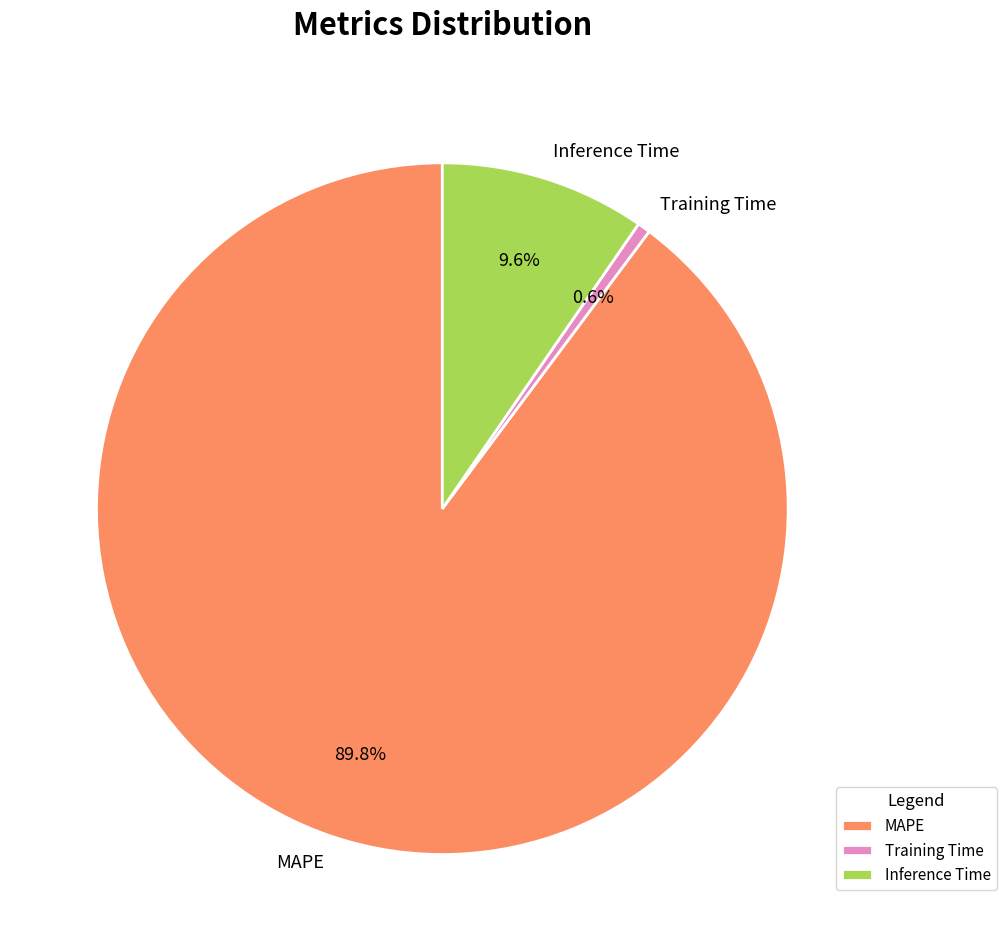

Which has a higher value, Training Time or MAPE?

MAPE